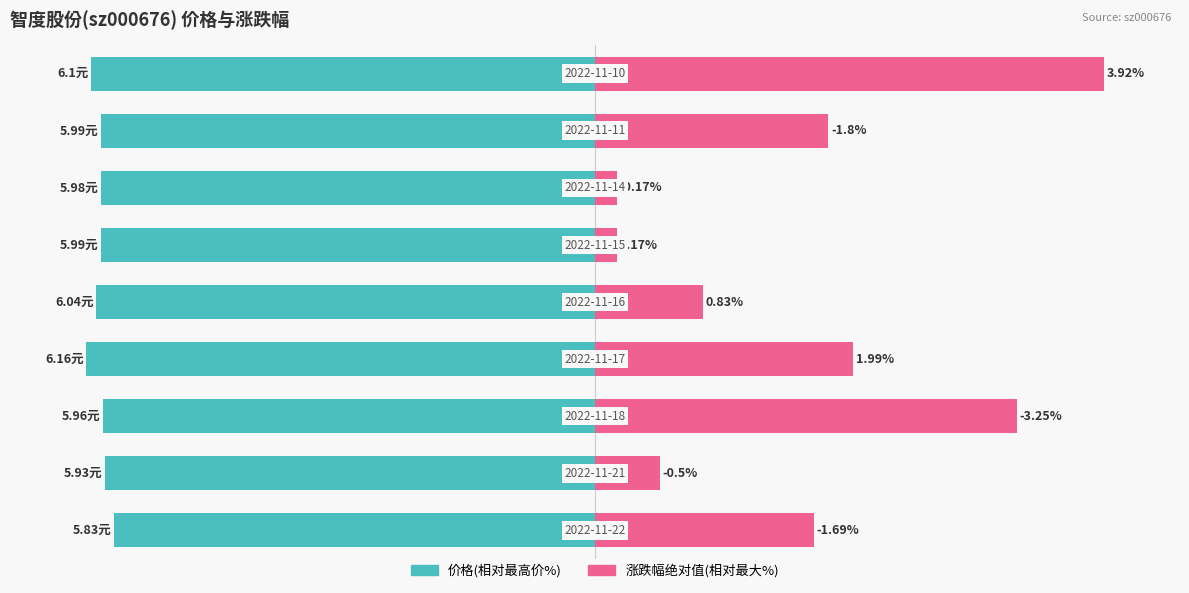

What are all the series names shown in the legend?

价格(相对最高价%), 涨跌幅绝对值(相对最大%)